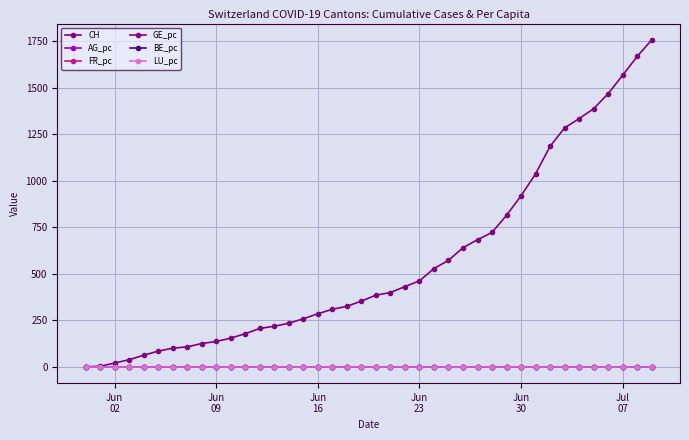

Reading left to right, what are all the values shown in this chart?

CH: 0.0	3.0	20.0	38.0	62.0	84.0	100.0	107.0	125.0	136.0	154.0	178.0	206.0	218.0	234.0	258.0	285.0	309.0	325.0	353.0	385.0	399.0	431.0	462.0	528.0	572.0	640.0	683.0	722.0	814.0	919.0	1037.0	1185.0	1284.0	1334.0	1387.0	1468.0	1567.0	1668.0	1757.0
AG_pc: 0.0	0.0	0.0	0.0	0.0	0.0	0.0	0.0	0.0	0.0	0.0	0.0	0.0	0.0	0.0	0.0	0.0	0.0	0.0	0.0	0.0	0.0	0.0	0.0	0.0	0.0	0.0	0.0	0.0	0.0	0.0	0.0	0.0	0.0	0.0	0.0	0.0	0.0	0.0	0.0
FR_pc: 0.0	0.0	0.0	0.0	0.0	0.0	0.0	0.0	0.0	0.0	0.0	0.0	0.0	0.0	0.0	0.0	0.0	0.0	0.0	0.0	0.0	0.0	0.0	0.0	0.0	0.0	0.0	0.0	0.0	0.0	0.0	0.0	0.0	0.0	0.0	0.0	0.0	0.0	0.0	0.0
GE_pc: 0.0	0.0	0.0	0.0	0.0	0.0	0.0	0.0	0.0	0.0	0.0	0.0	0.0	0.0	0.0	0.0	0.0	0.0	0.0	0.0	0.0	0.0	0.0	0.0	0.0	0.0	0.0	0.0	0.0	0.0	0.0	0.0	0.0	0.0	0.0	0.0	0.0	0.0	0.0	0.0
BE_pc: 0.0	0.0	0.0	0.0	0.0	0.0	0.0	0.0	0.0	0.0	0.0	0.0	0.0	0.0	0.0	0.0	0.0	0.0	0.0	0.0	0.0	0.0	0.0	0.0	0.0	0.0	0.0	0.0	0.0	0.0	0.0	0.0	0.0	0.0	0.0	0.0	0.0	0.0	0.0	0.0
LU_pc: 0.0	0.0	0.0	0.0	0.0	0.0	0.0	0.0	0.0	0.0	0.0	0.0	0.0	0.0	0.0	0.0	0.0	0.0	0.0	0.0	0.0	0.0	0.0	0.0	0.0	0.0	0.0	0.0	0.0	0.0	0.0	0.0	0.0	0.0	0.0	0.0	0.0	0.0	0.0	0.0